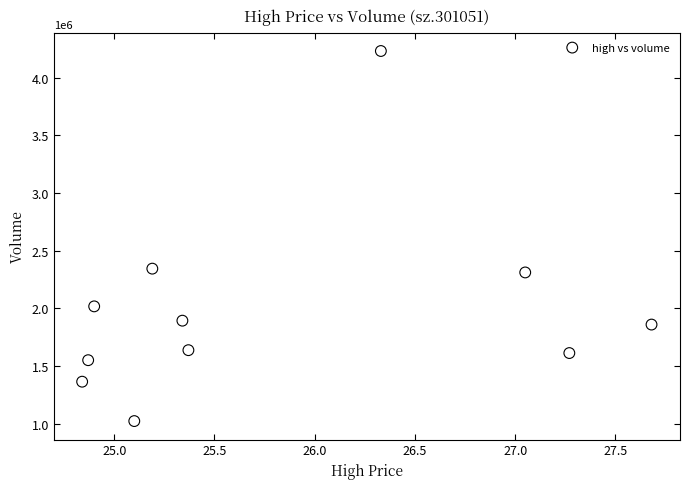

What is the range of Y values (max minus min)?

3206904